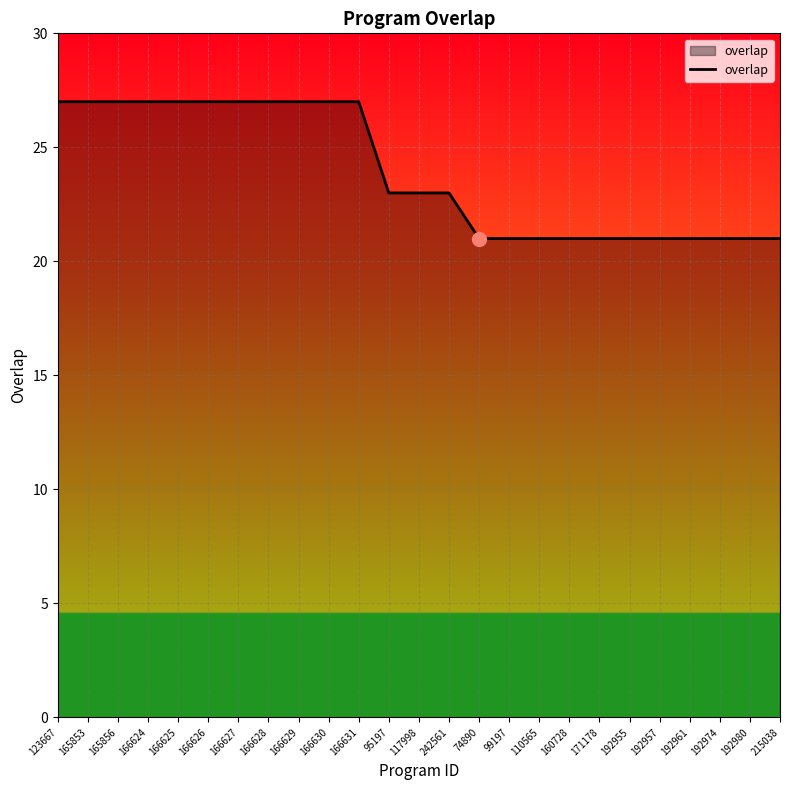

Is it true that the value at 166627 is 27?

True